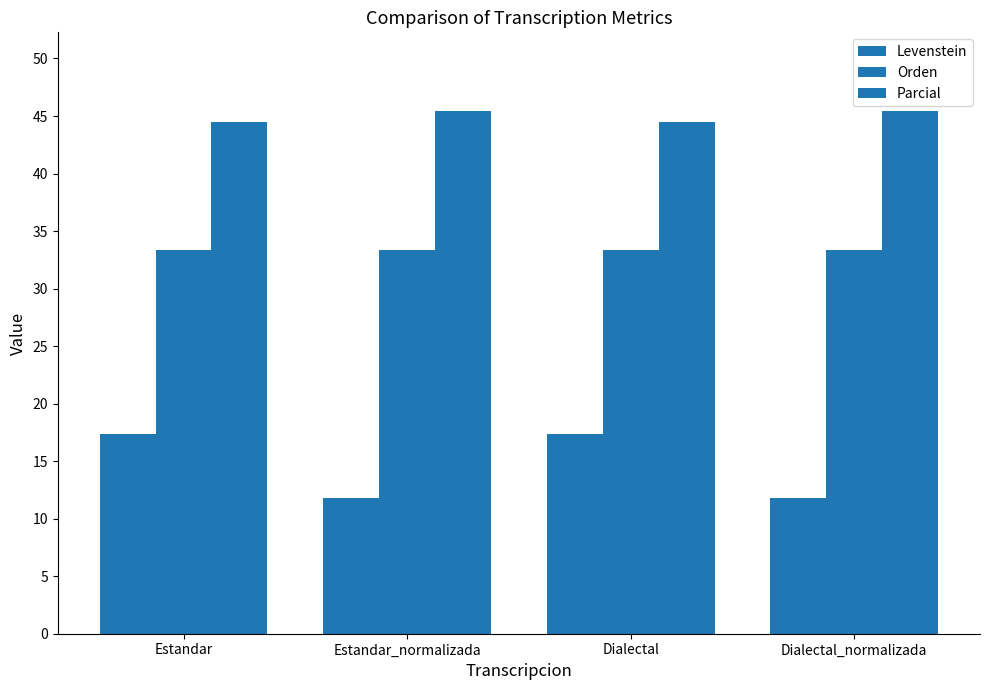

Are the bars horizontal?

No